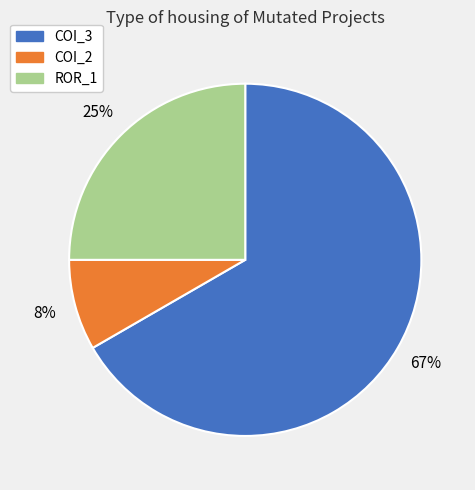

How many slices are in this pie chart?

3